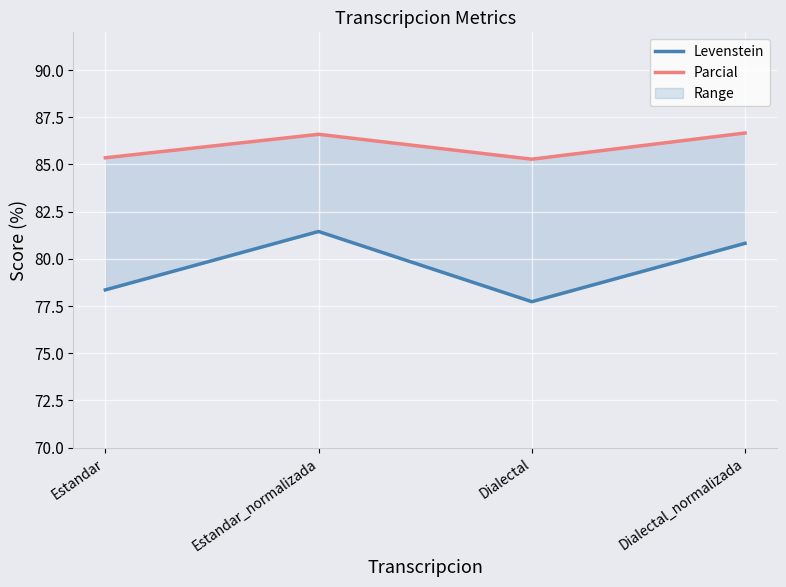

Which series has the largest total across all categories?

Parcial